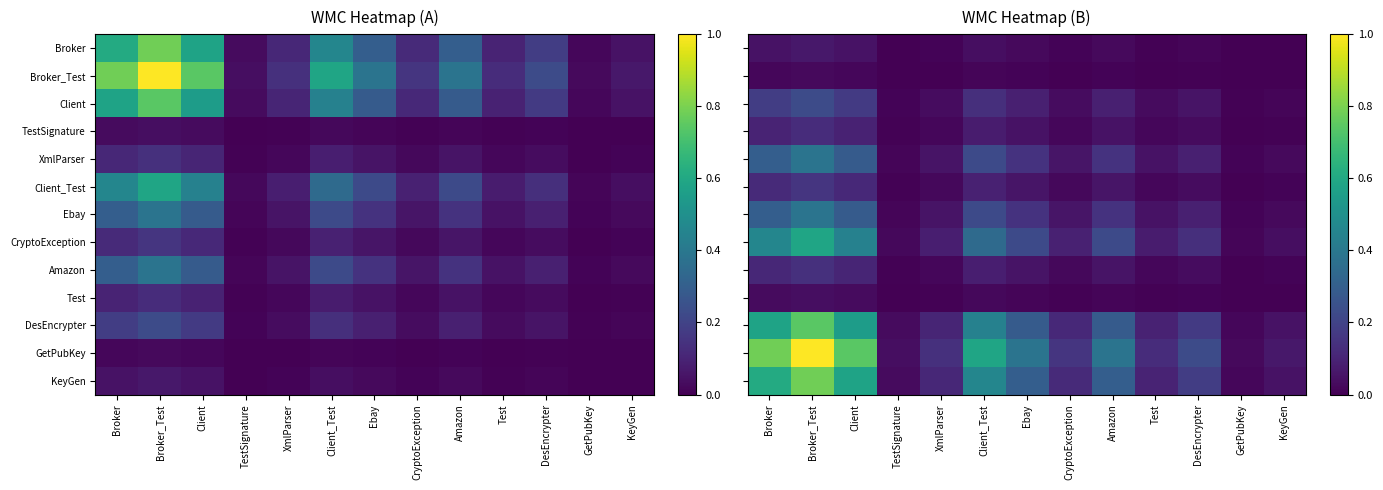

True or false: Test has a value of 0.0 at Amazon.

True